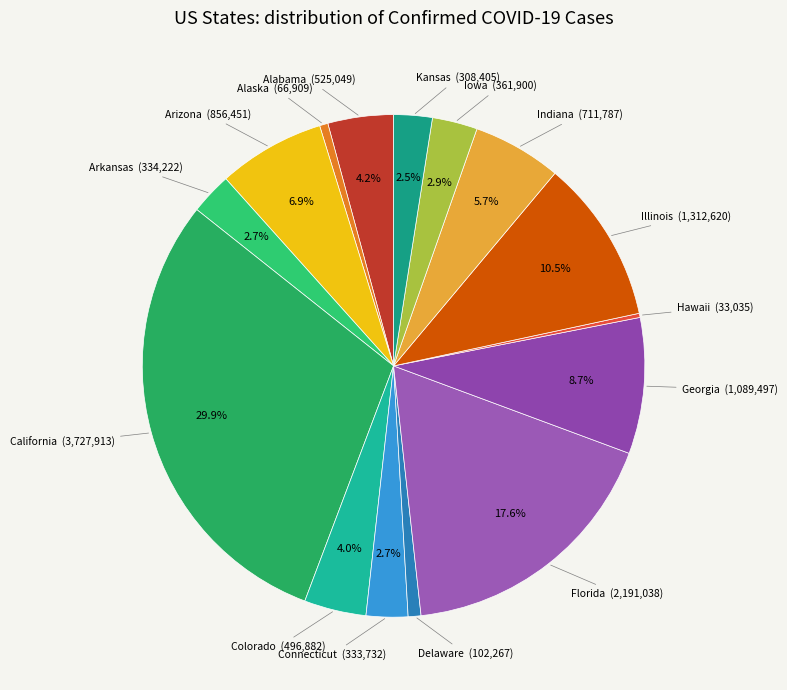

To the nearest percent, what is the difference between the largest and smallest slice percentages?

30%